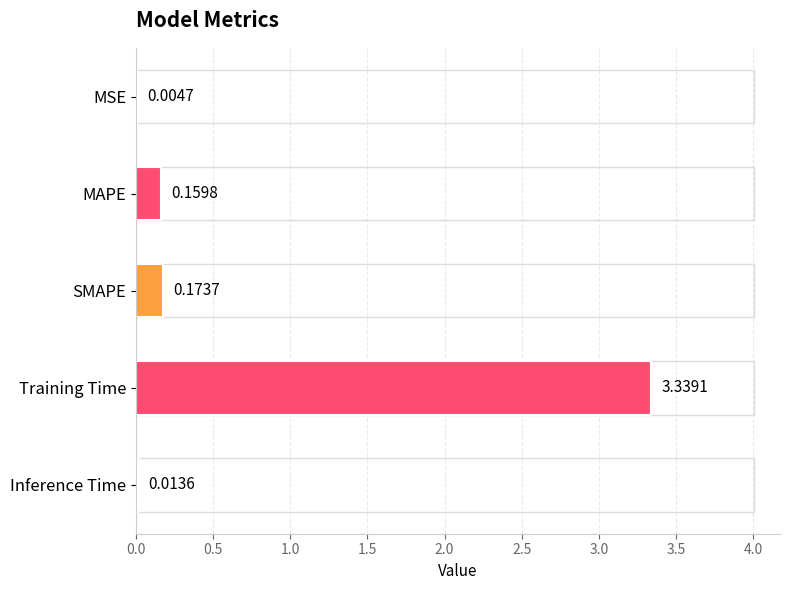

What is the sum of all values?

3.7